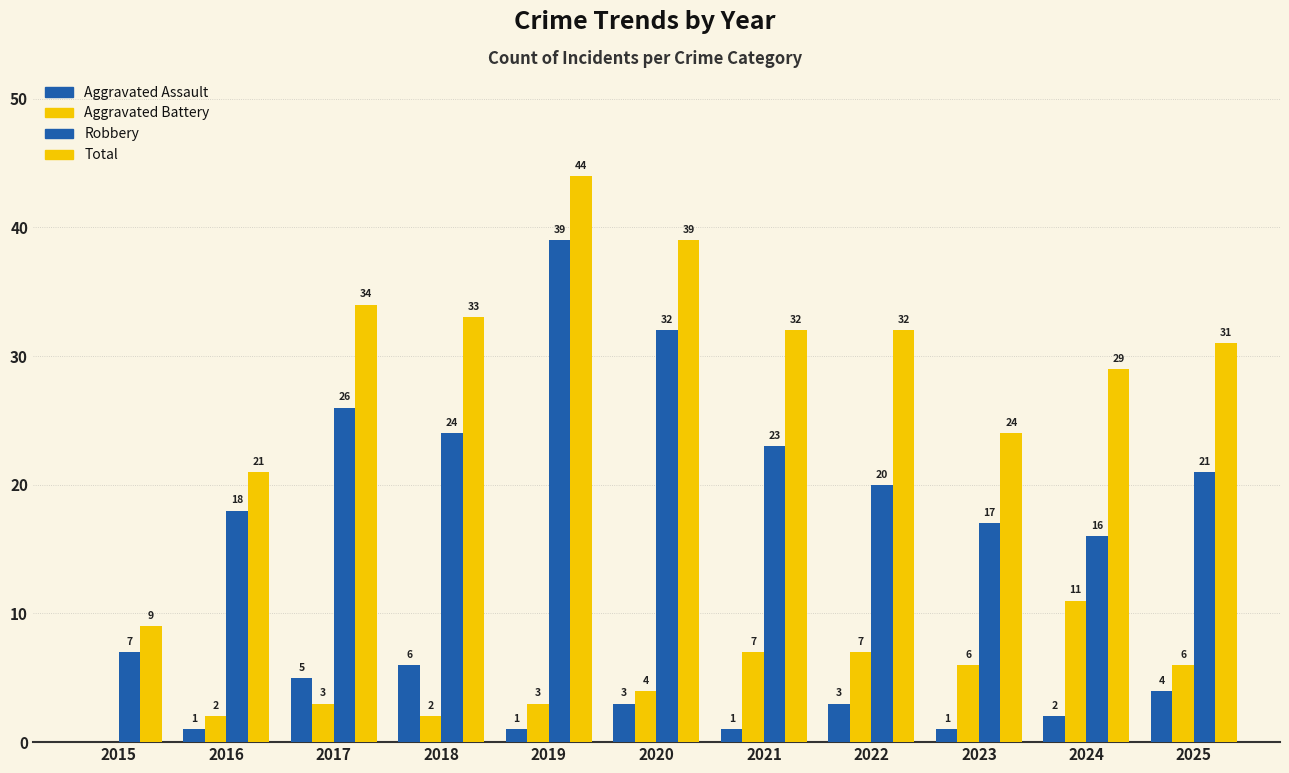

What is the value of the Aggravated Assault bar at the 2nd from the left?

1